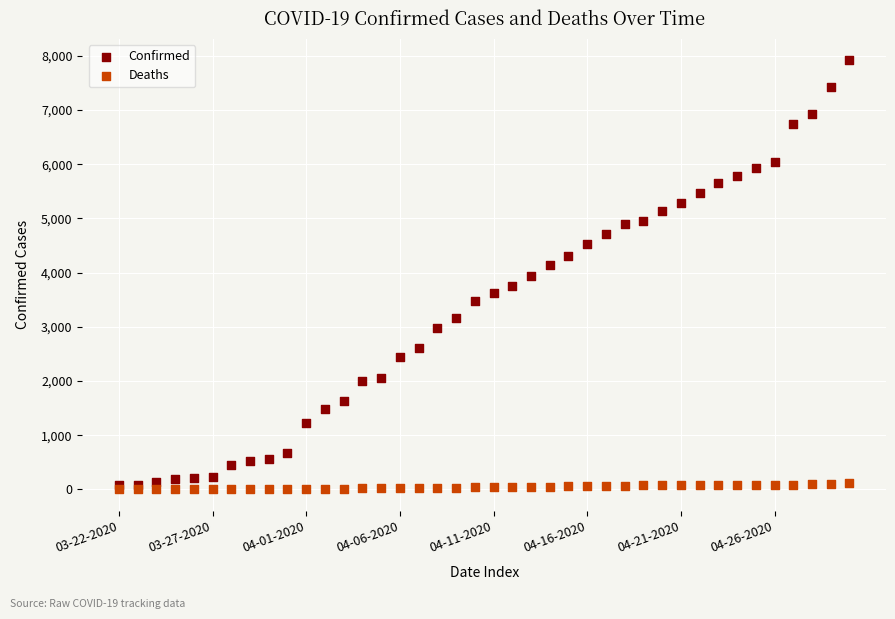

What are all the series names shown in the legend?

Confirmed, Deaths